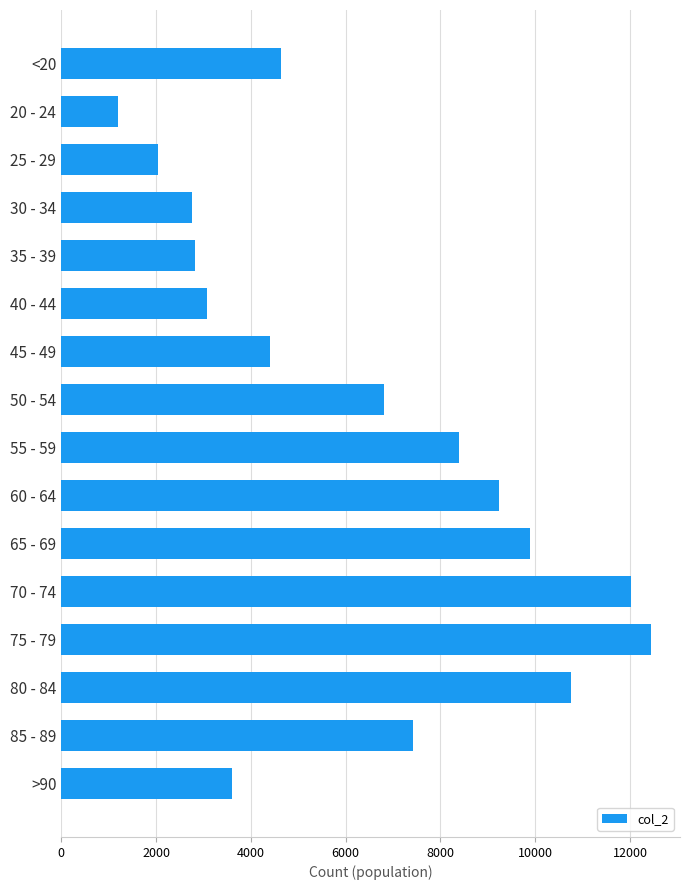

What is the change in value from 45 - 49 to 70 - 74?

+7622